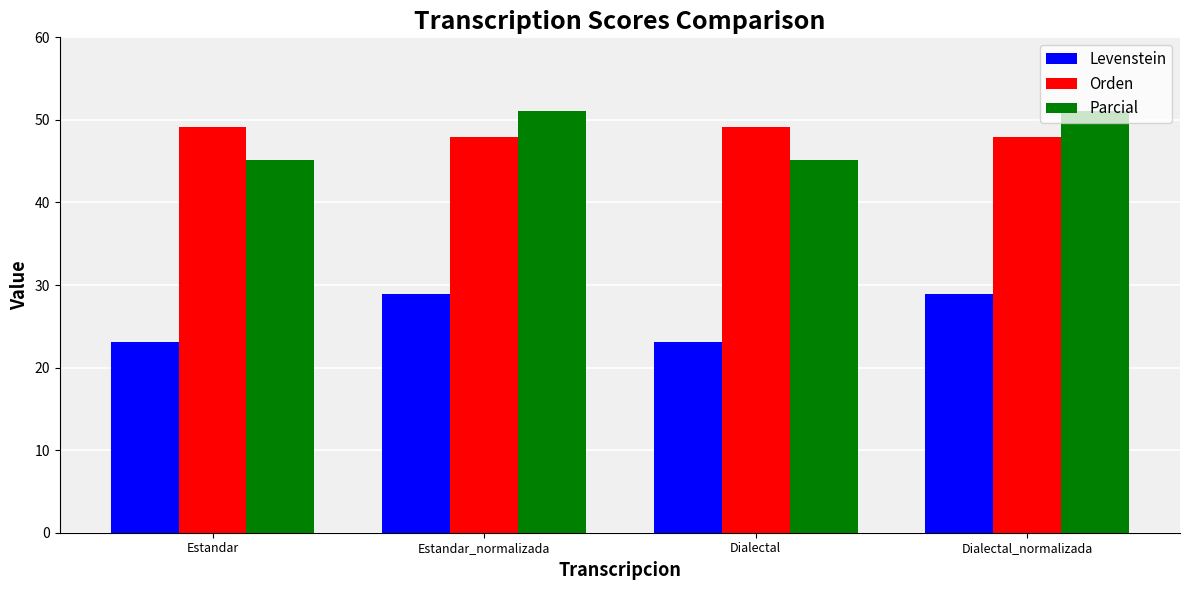

Which series has the largest range (max minus min)?

Parcial